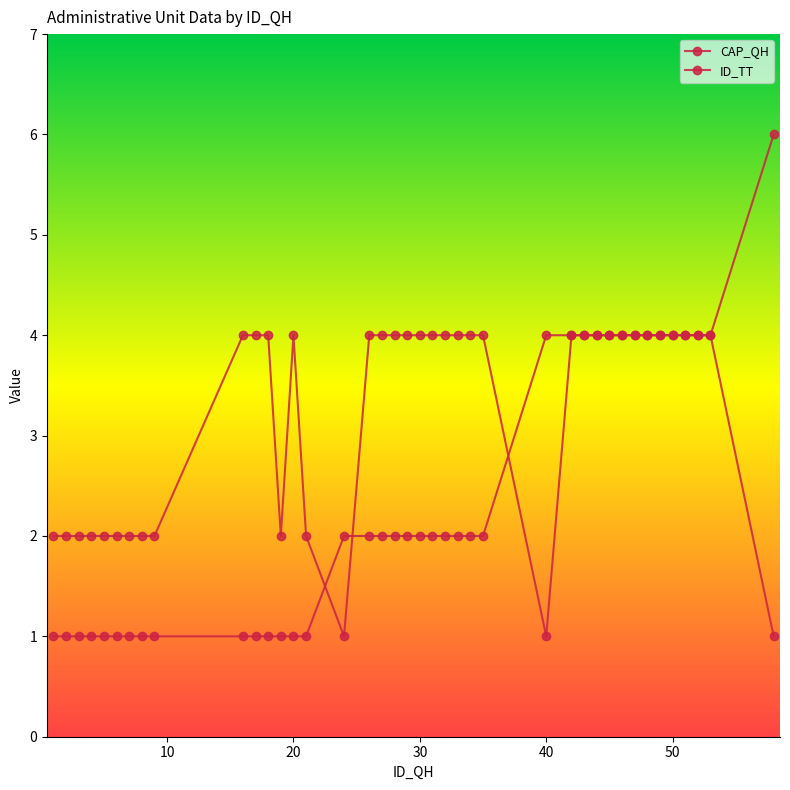

True or false: ID_TT and CAP_QH intersect in this chart.

True